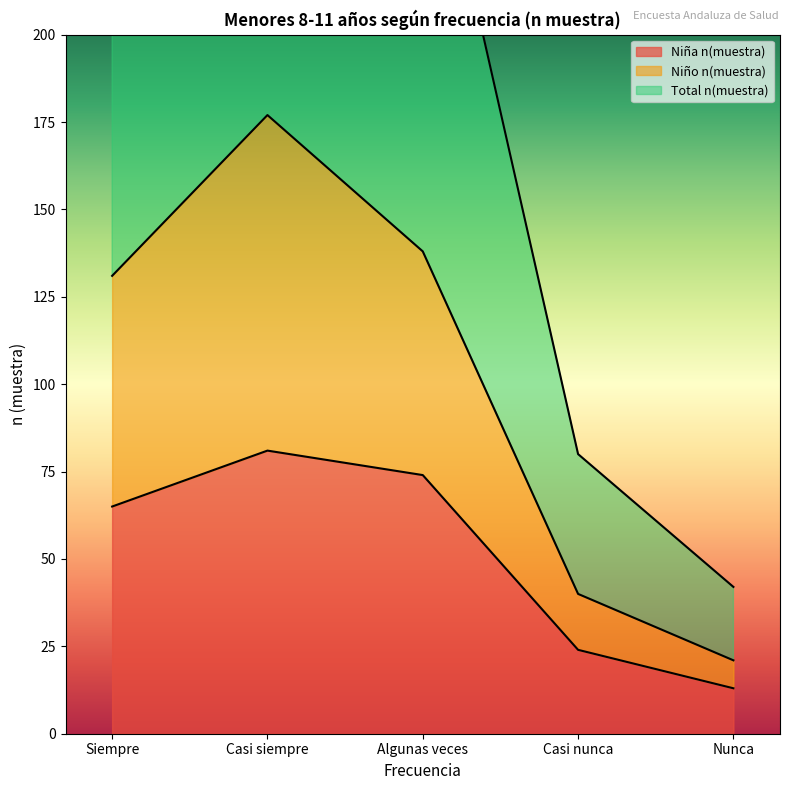

How many series are shown in this chart?

3